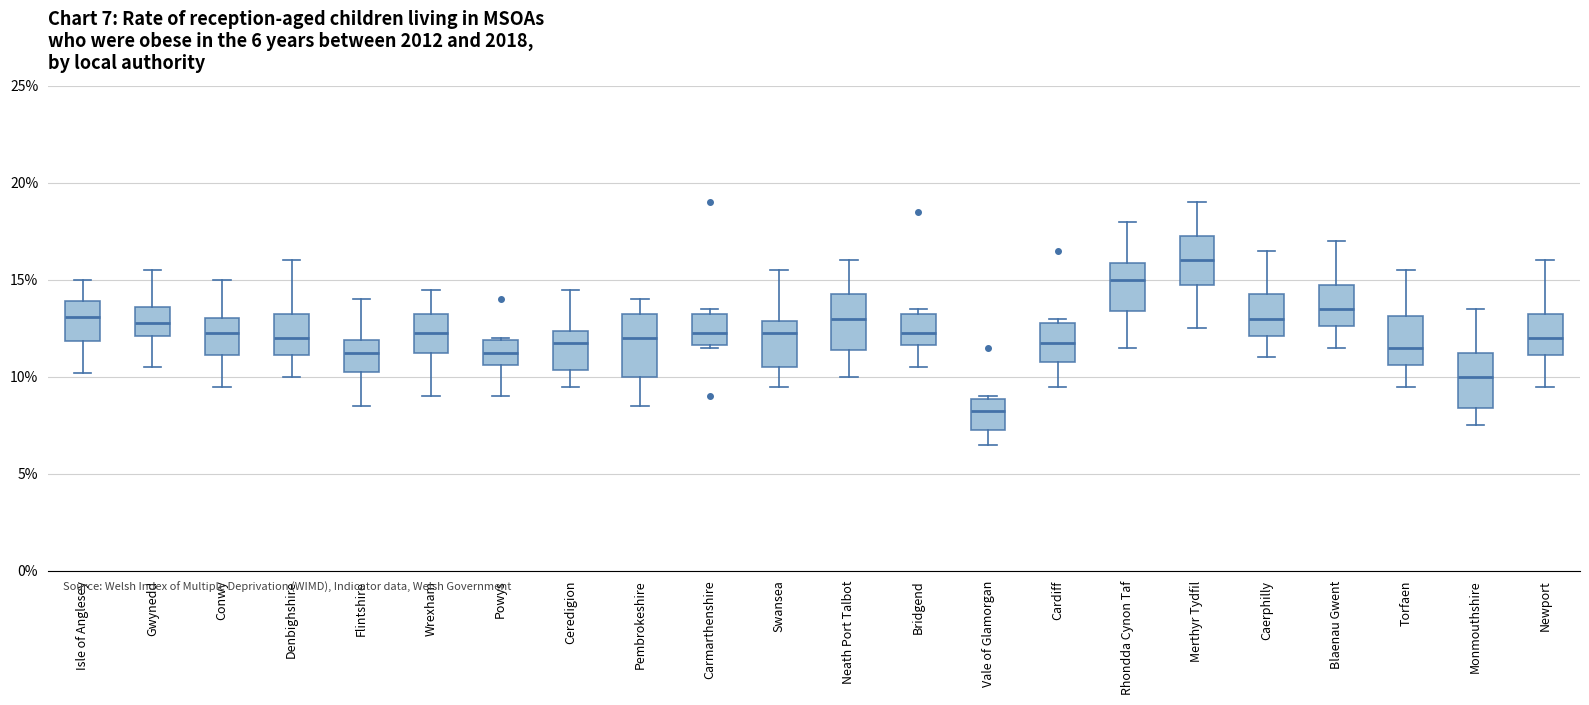

Which box has the highest median line?

Merthyr Tydfil